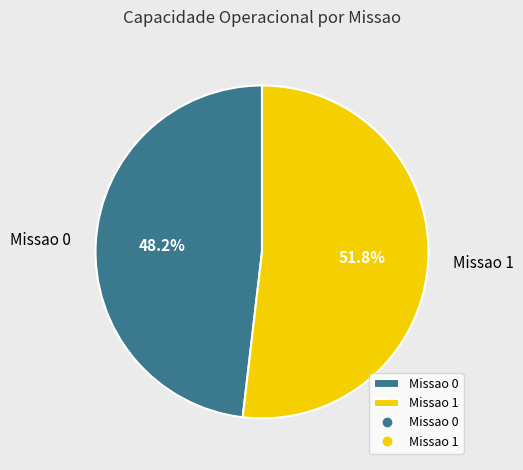

To the nearest percent, what is the difference between the Missao 0 and Missao 1 slice percentages?

4%